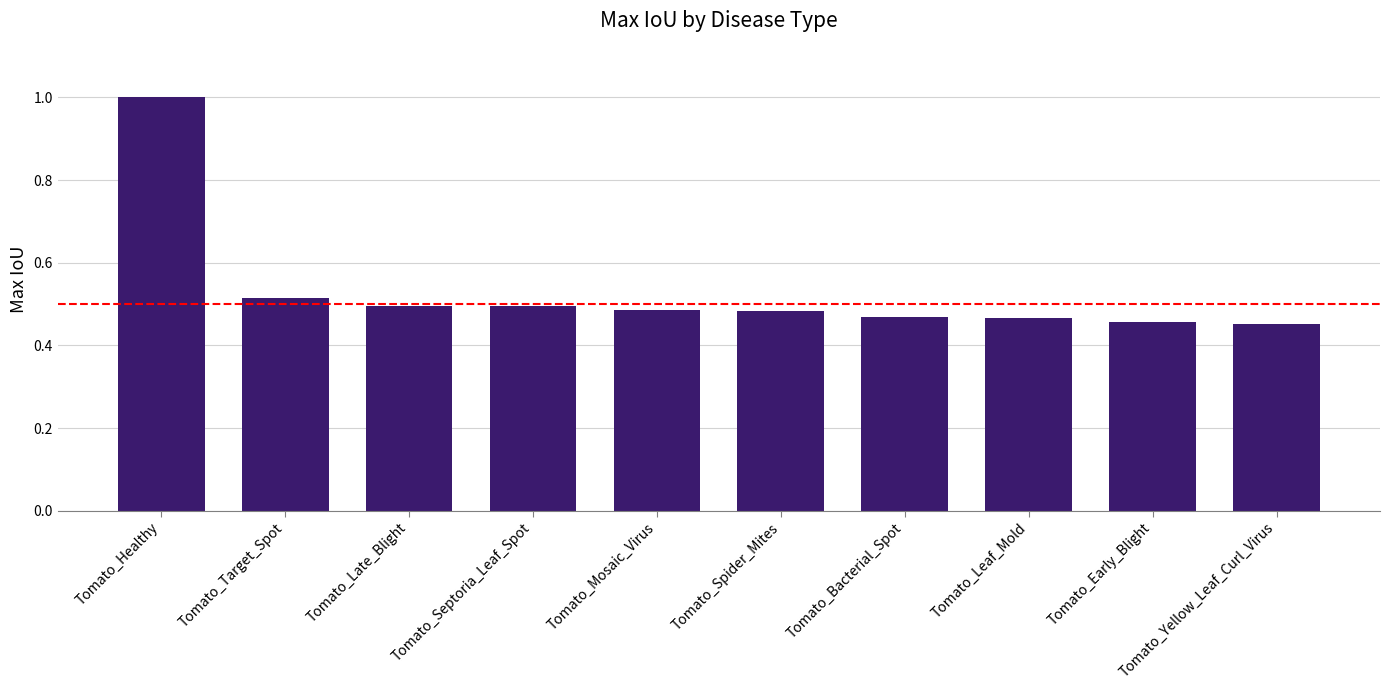

At which category does the chart reach its peak across all series?

Tomato_Healthy